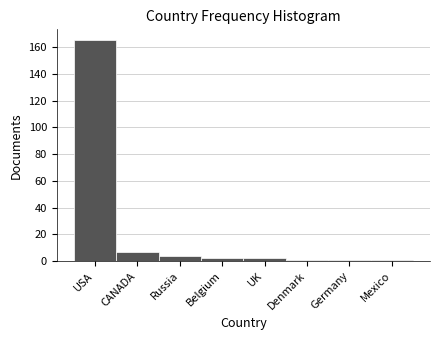

Reading left to right, what are all the values shown in this chart?

165	7	4	2	2	1	1	1